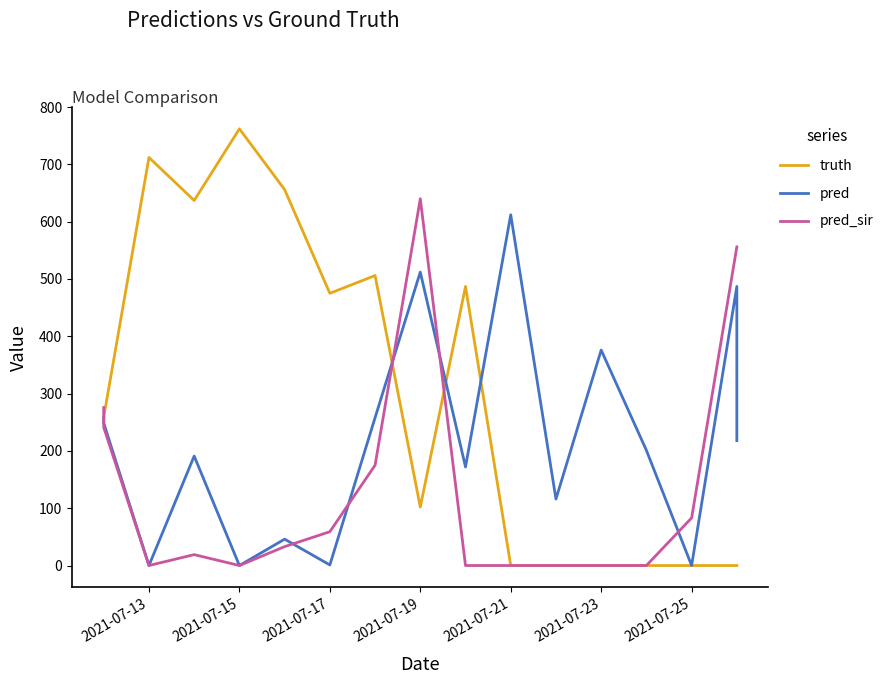

Which series has the widest spread of values?

truth